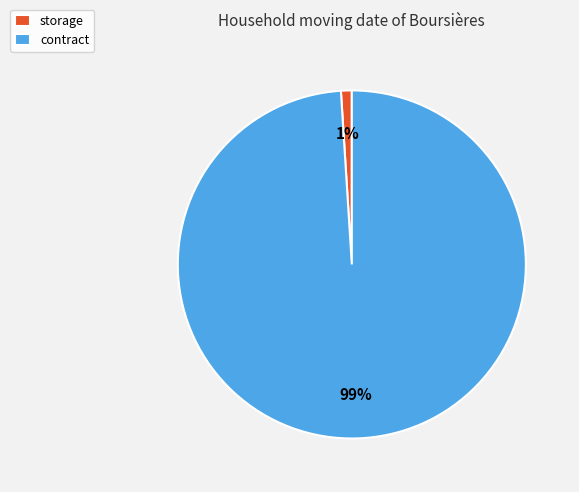

What percentage is the storage slice, to the nearest percent?

1%